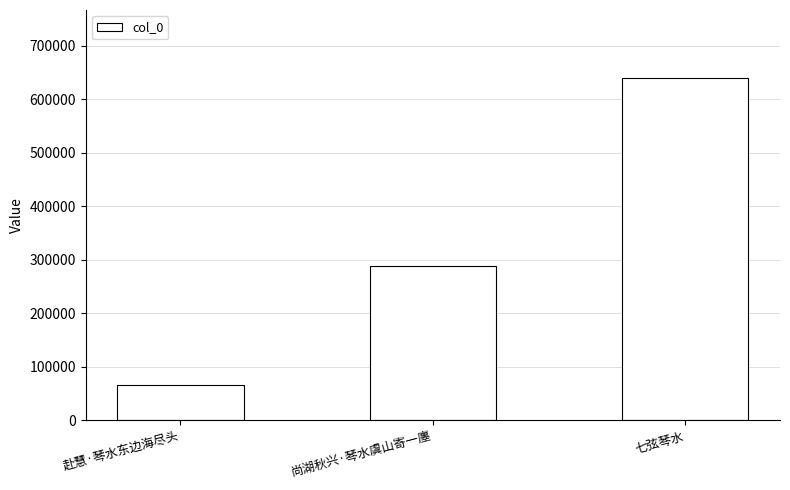

List the labels in order of value, largest first.

七弦琴水, 尚湖秋兴·琴水虞山寄一廛, 赴慧·琴水东边海尽头